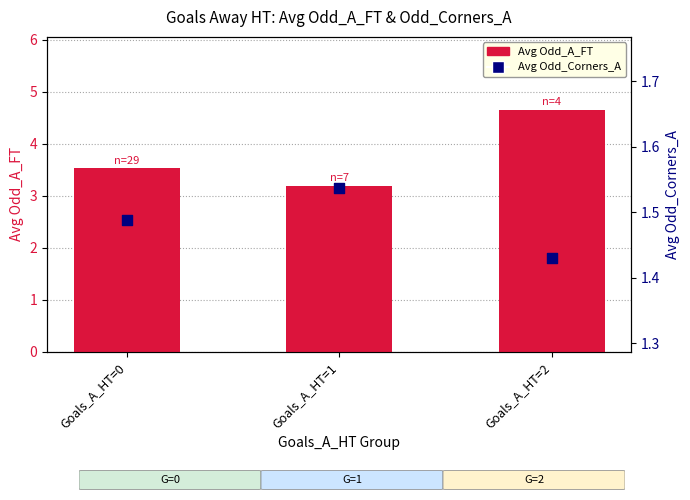

What are all the series names shown in the legend?

Avg Odd_A_FT, Avg Odd_Corners_A